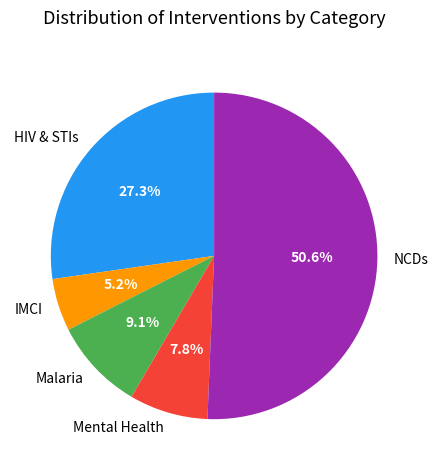

Rank the categories by value from lowest to highest.

IMCI, Mental Health, Malaria, HIV & STIs, NCDs